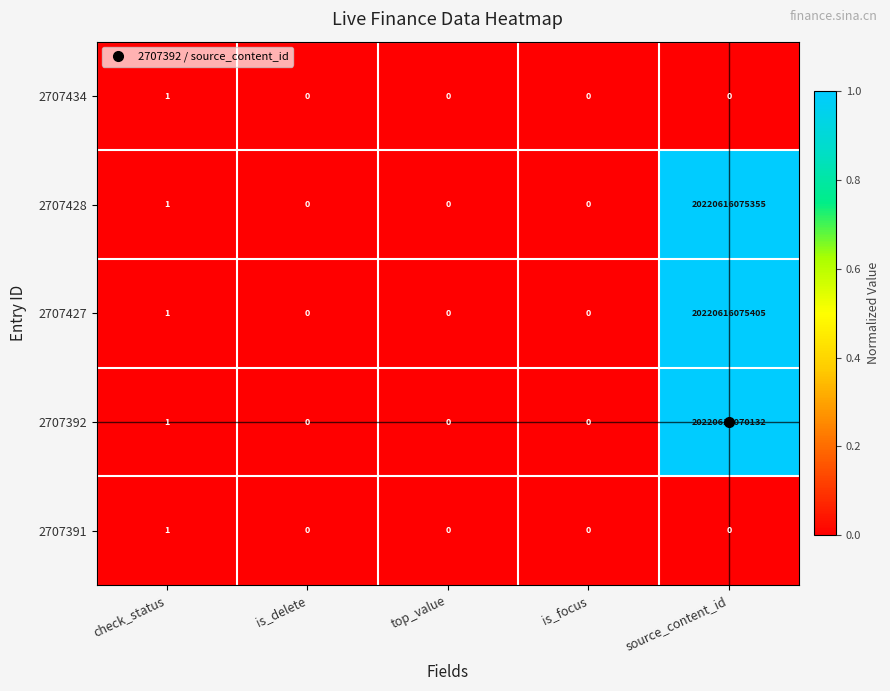

Which category has the highest value across all series?

source_content_id